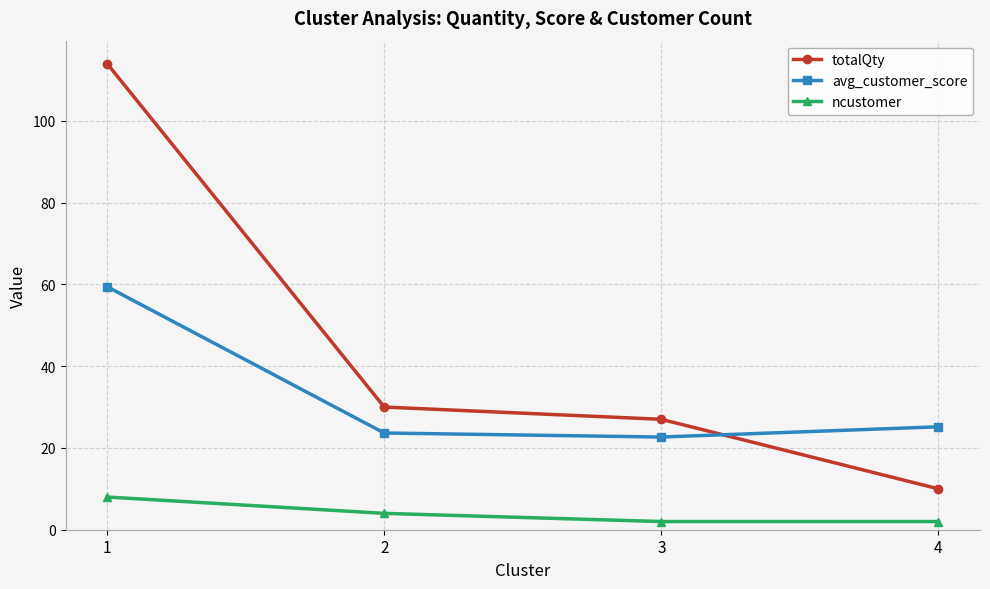

What is the spread (max minus min) of values at 4?

23.2